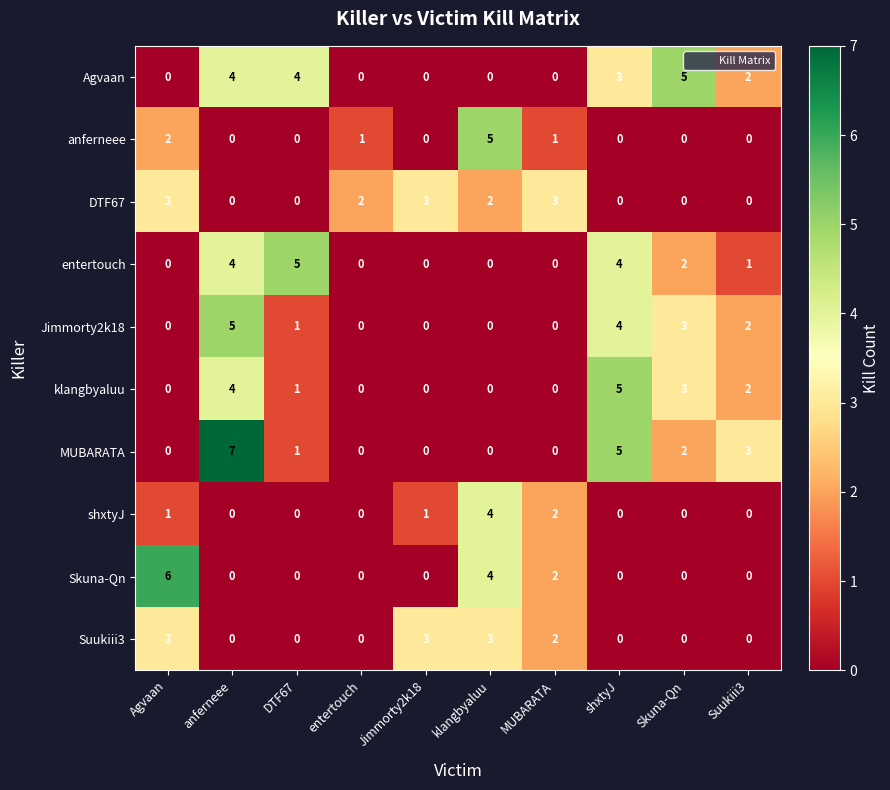

Count the Suukiii3 values in the range 0 to 3.

10